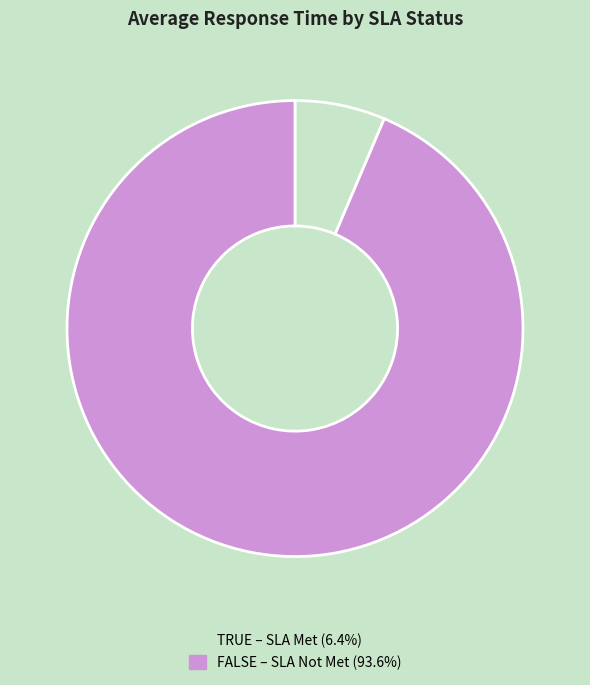

How many slices are in this pie chart?

2